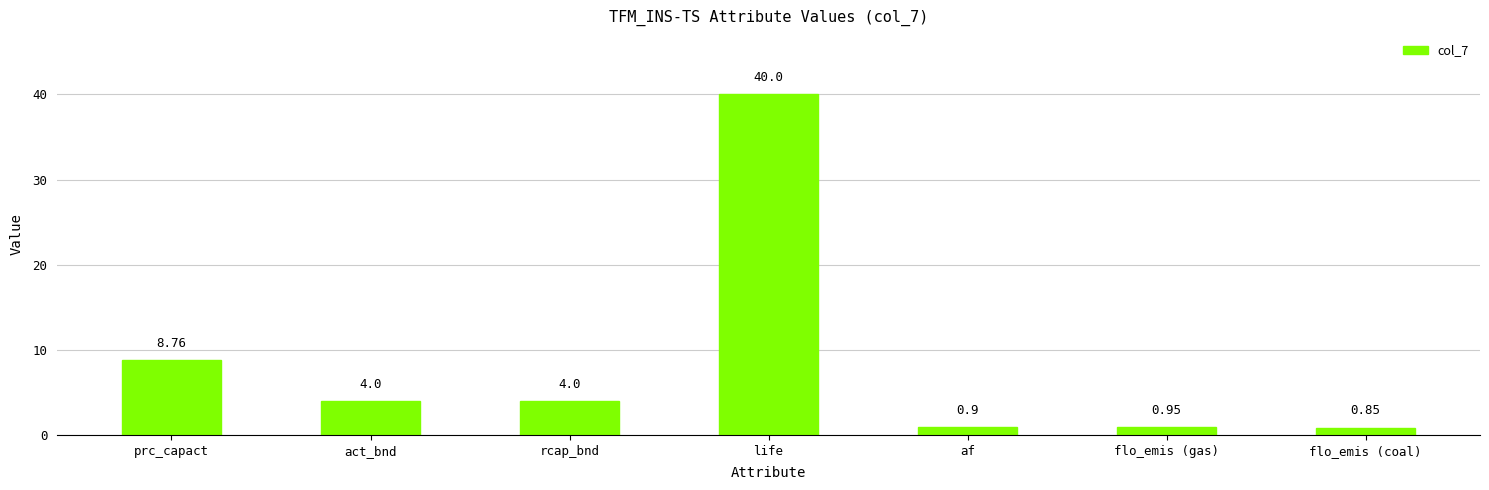

What is the sum of all values?

59.5